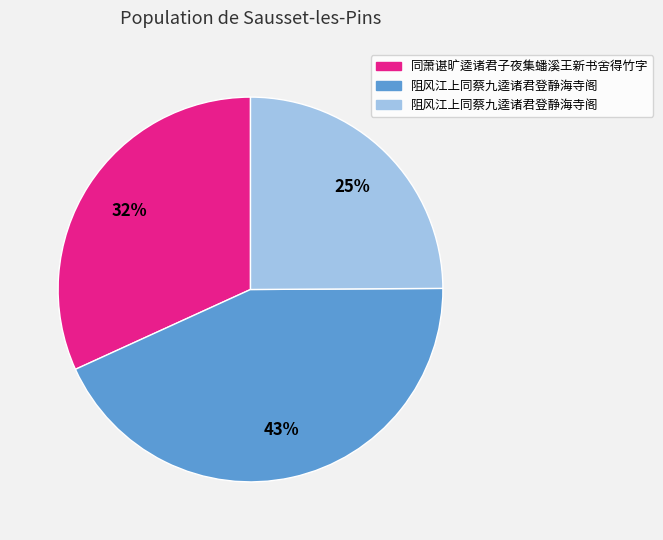

Is there a majority slice in this chart?

No